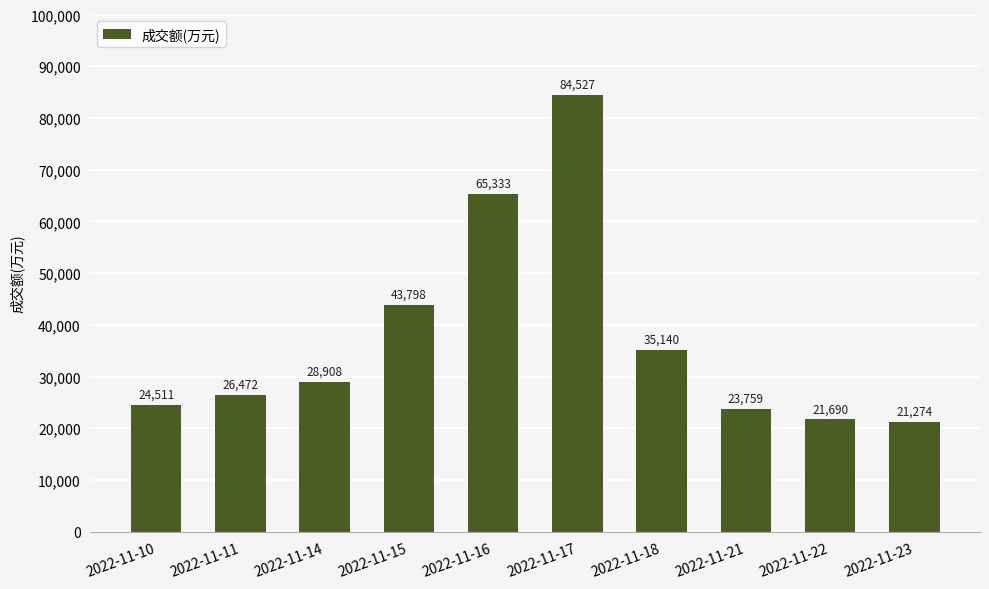

How many distinct data groups are displayed?

1